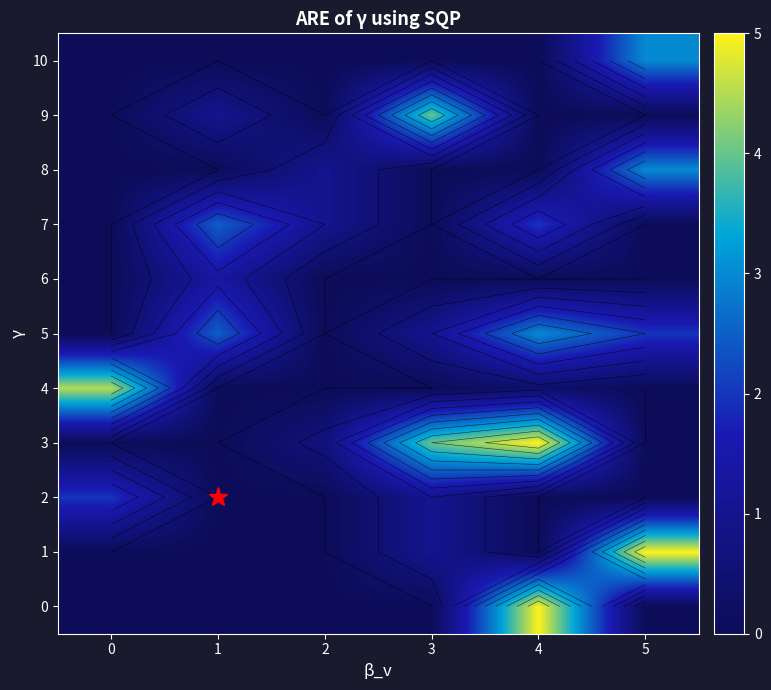

At which label does 10 reach its peak?

5